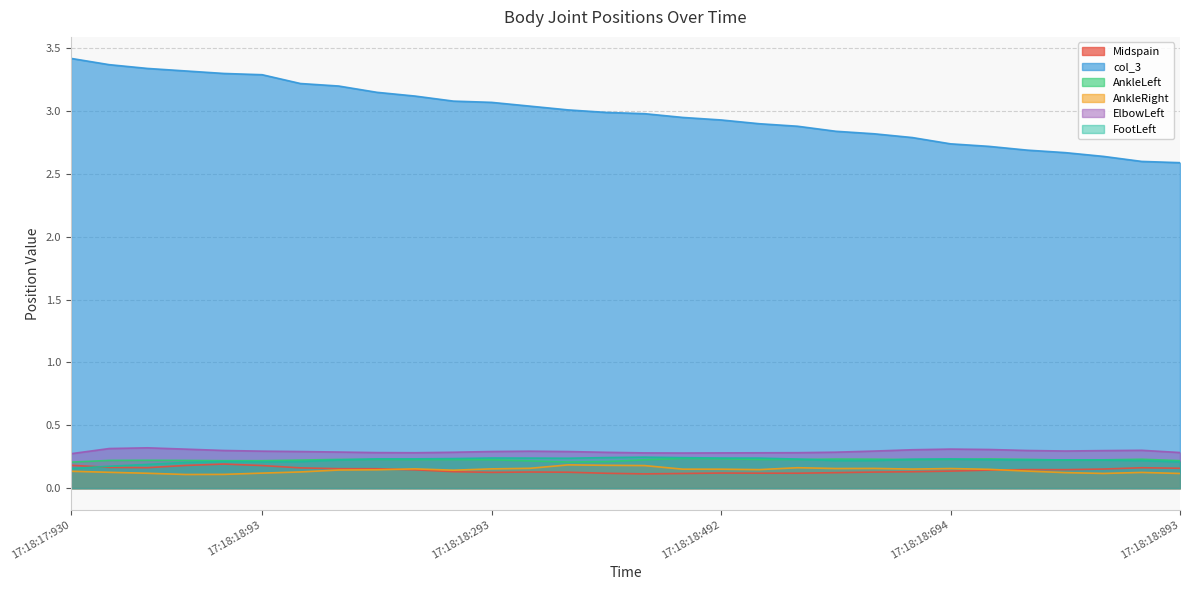

What is the label of the 4th point from the right?

17:18:18:792